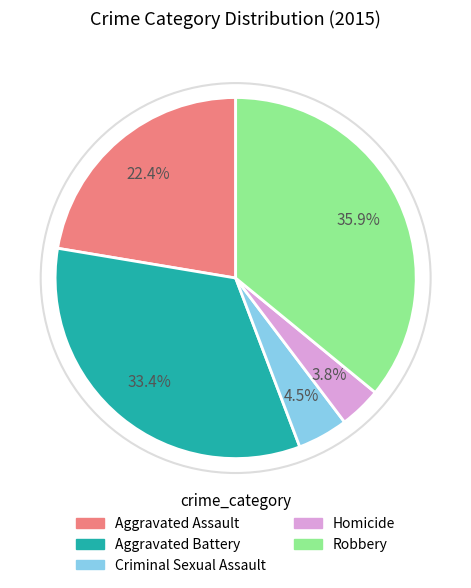

Rank the categories by value from highest to lowest.

Robbery, Aggravated Battery, Aggravated Assault, Criminal Sexual Assault, Homicide